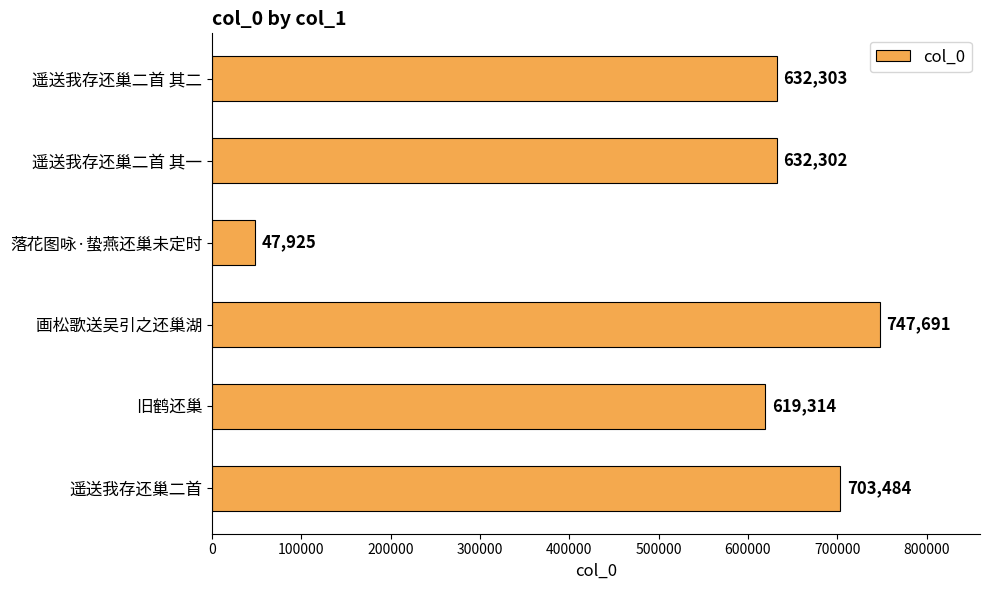

What is the label of the 1st bar from the top?

遥送我存还巢二首 其二